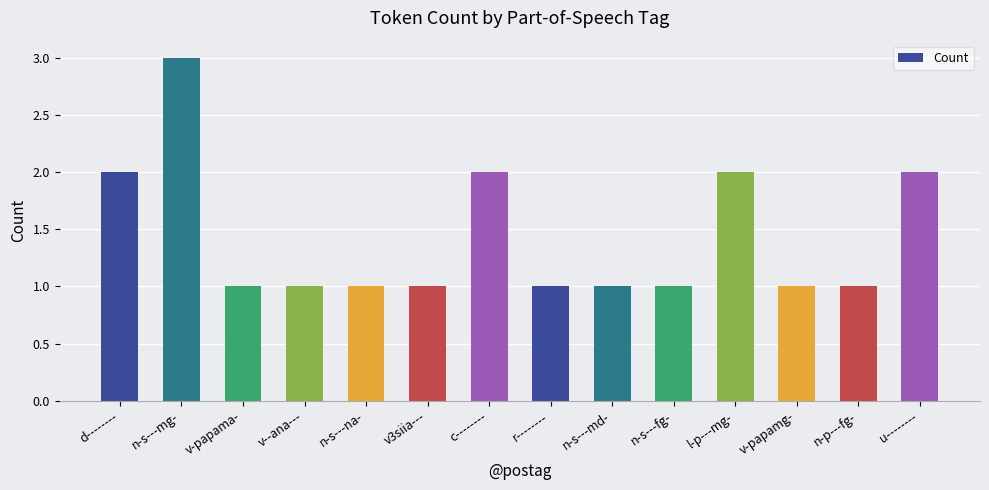

The value at c-------- is 3. True or false?

False